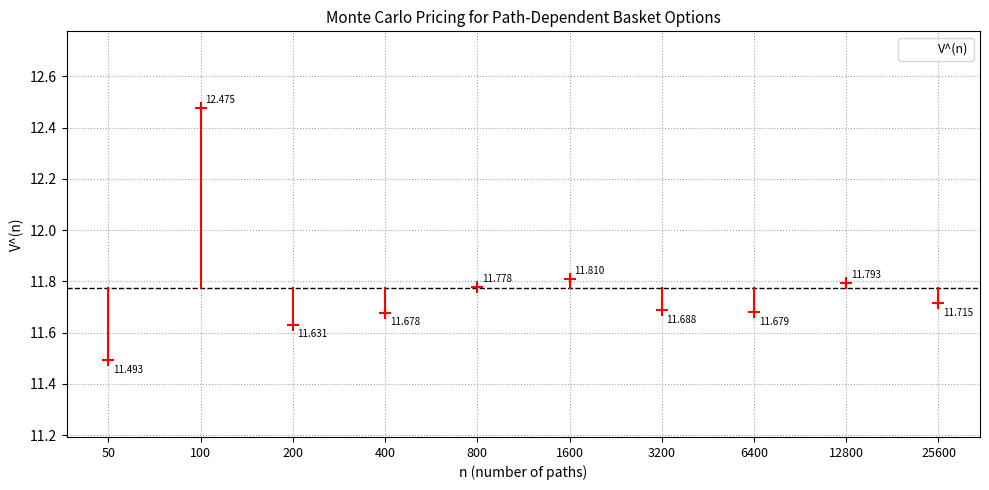

What is the average value?

11.8